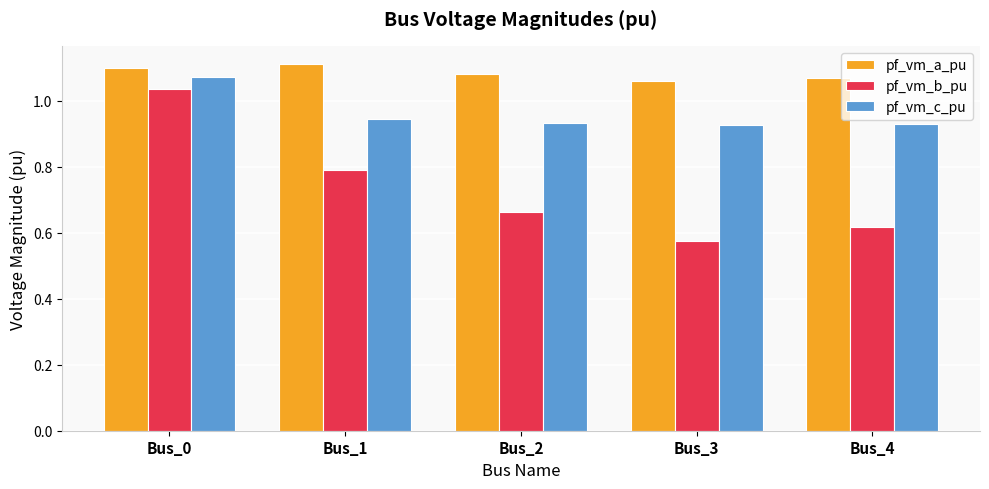

Which series has the widest spread of values?

pf_vm_b_pu